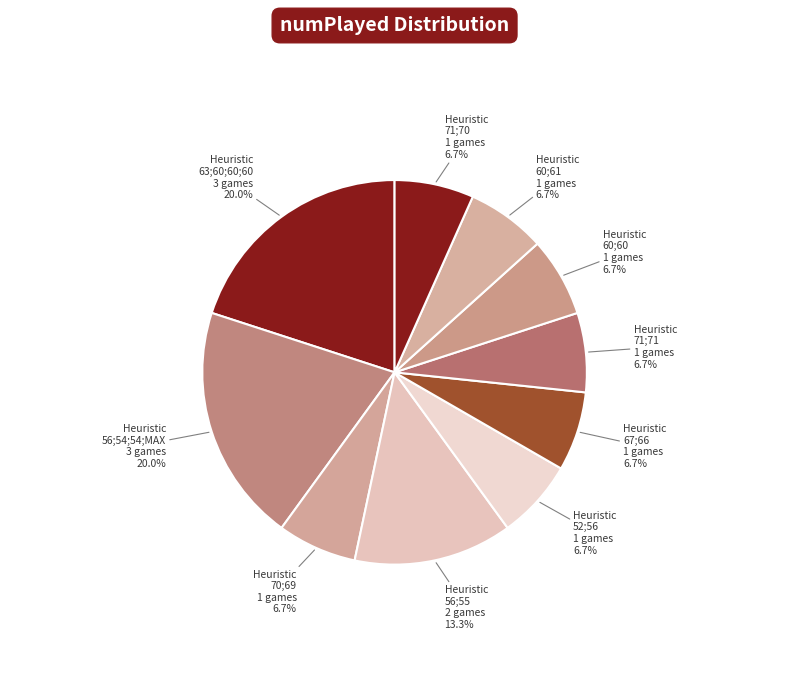

How many slices are in this pie chart?

10